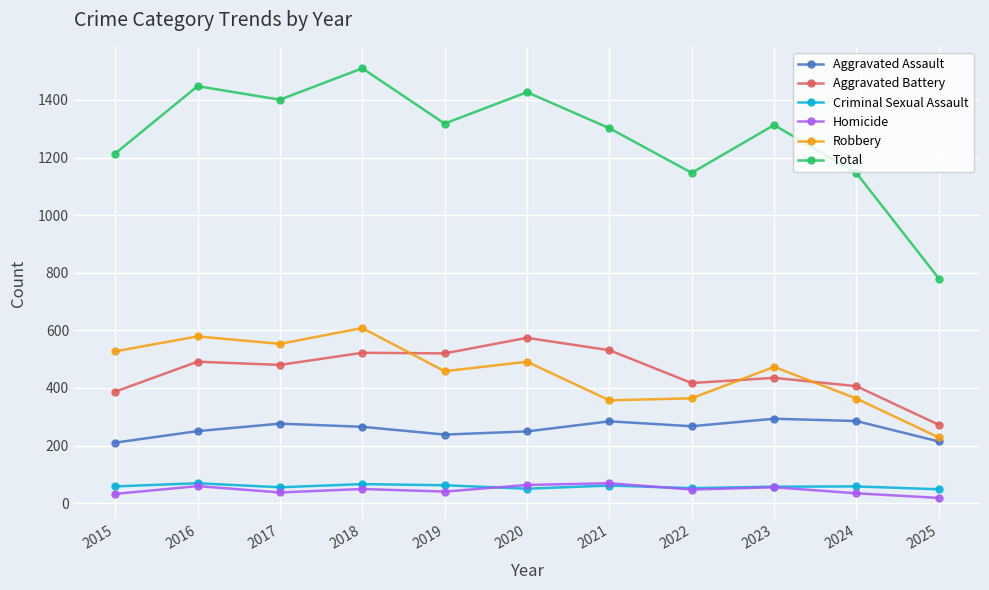

The value of Aggravated Battery at 2020 is 574. True or false?

True